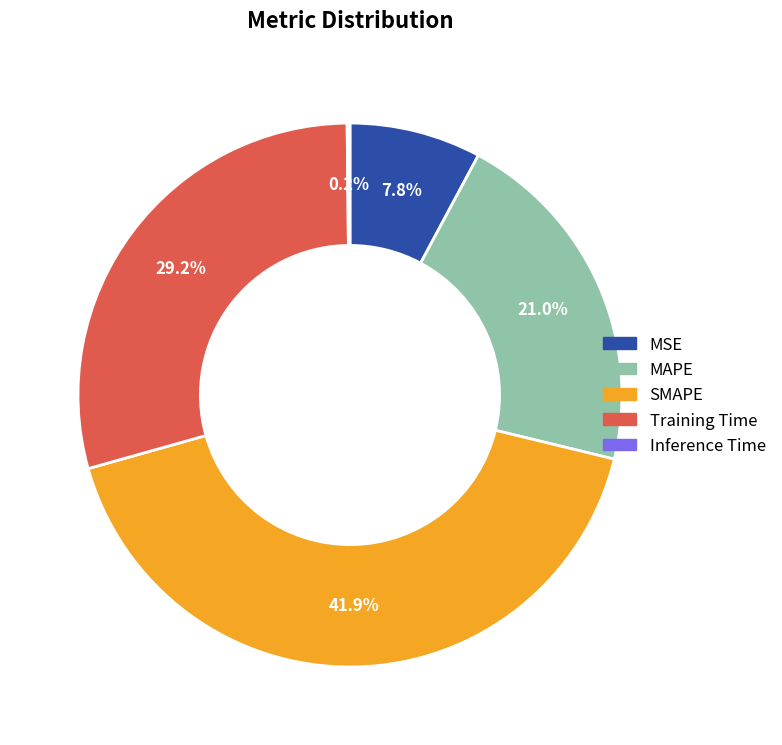

To the nearest percent, what is the average slice percentage?

20%